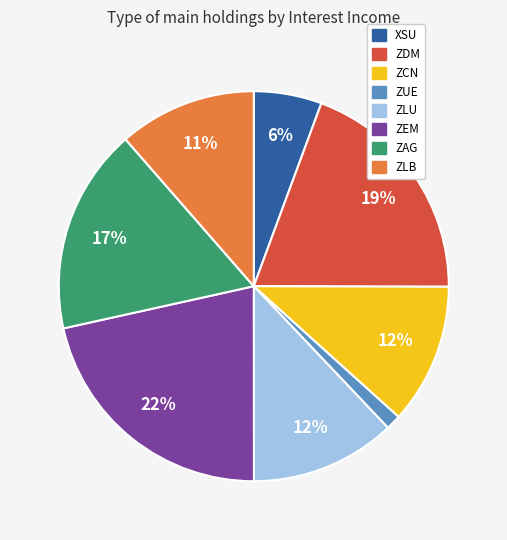

Which slice is the largest?

ZEM